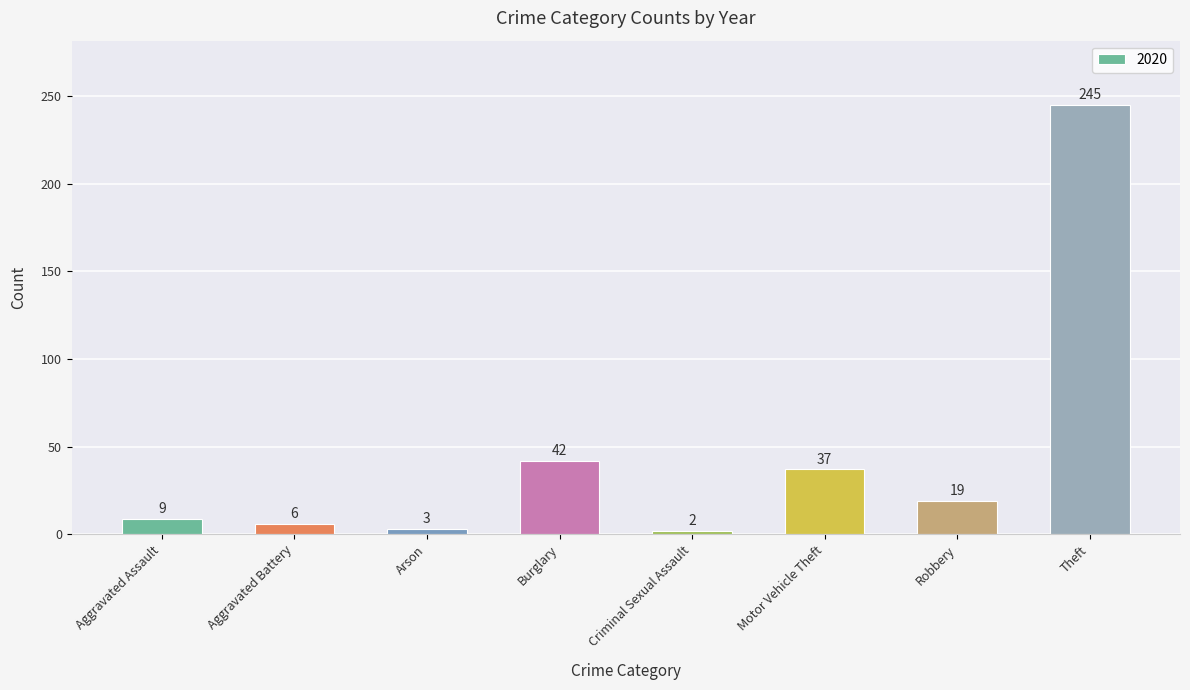

What is the sum of all values?

363